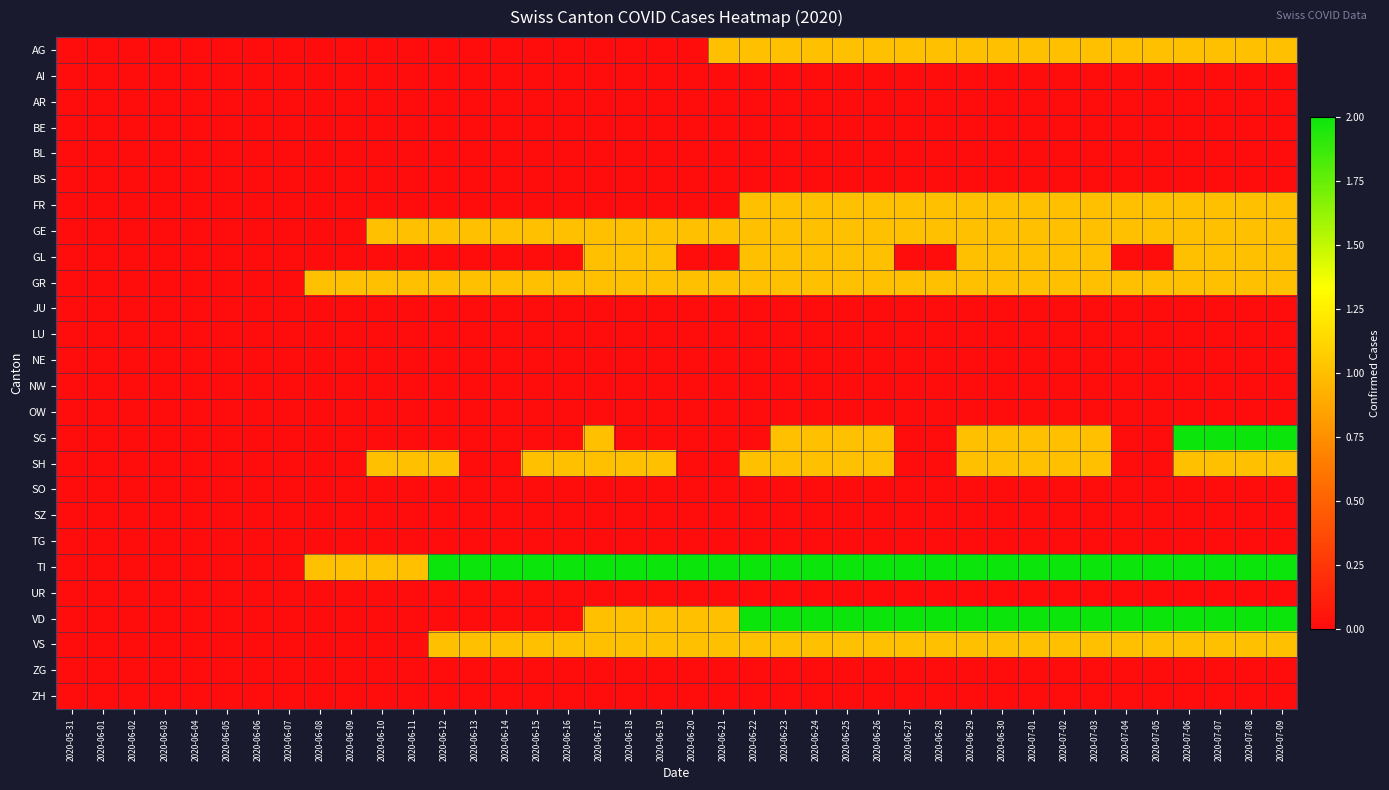

What is the total value across all series at 2020-07-07?

13